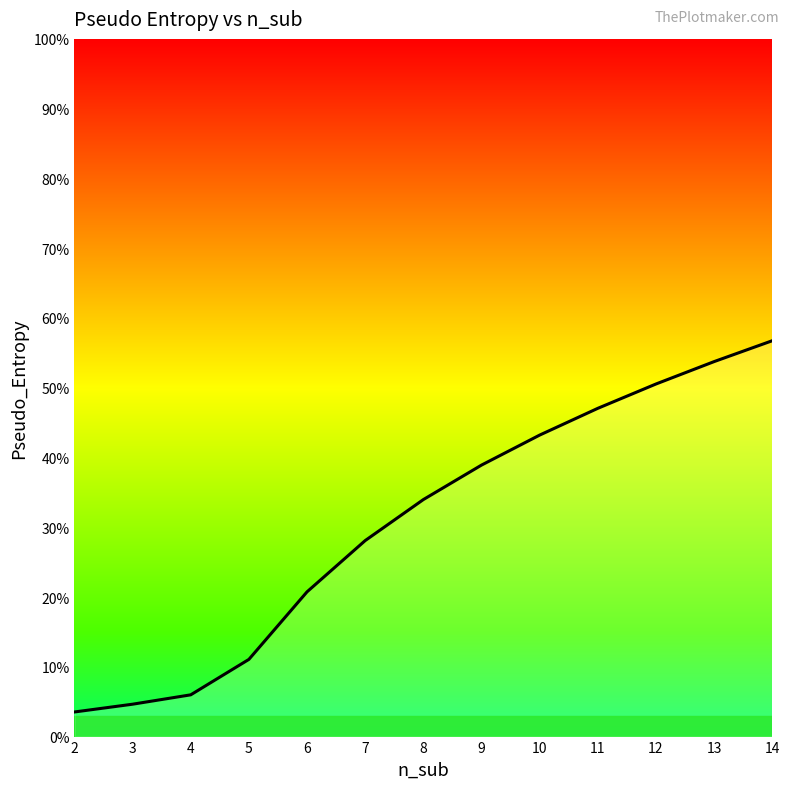

Reading left to right, what are all the values shown in this chart?

2=3.5	3=4.6	4=6.0	5=11.1	6=20.7	7=28.1	8=34.0	9=38.9	10=43.2	11=47.1	12=50.5	13=53.7	14=56.7